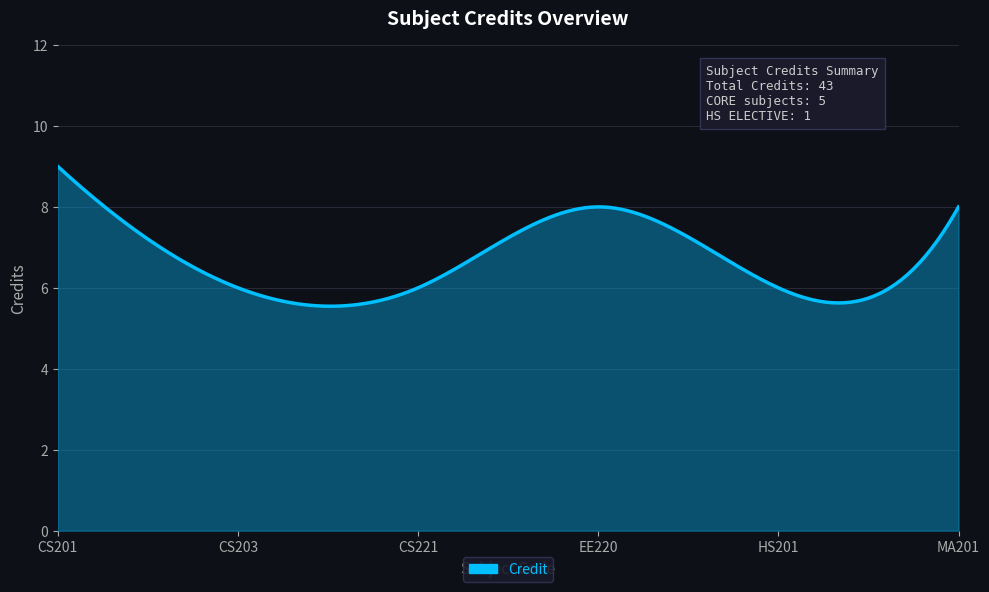

What is the greatest value displayed?

9.0